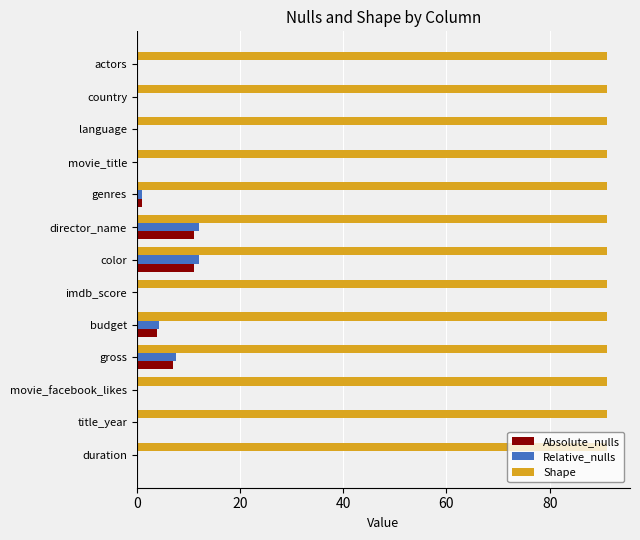

True or false: Absolute_nulls has a value of 7.4 at actors.

False